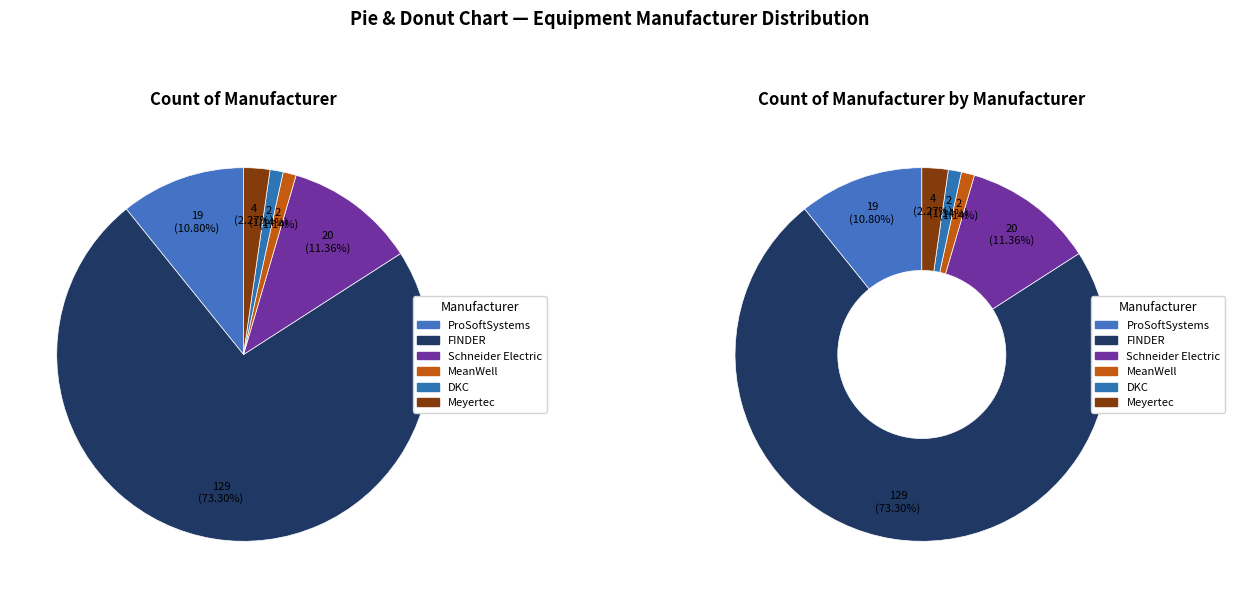

What is the change in value from ProSoftSystems to Schneider Electric?

+1